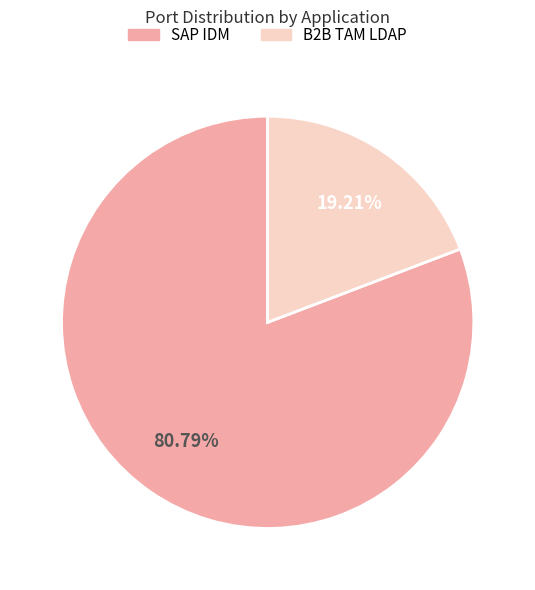

To the nearest percent, what percentage of the pie is B2B TAM LDAP?

19%